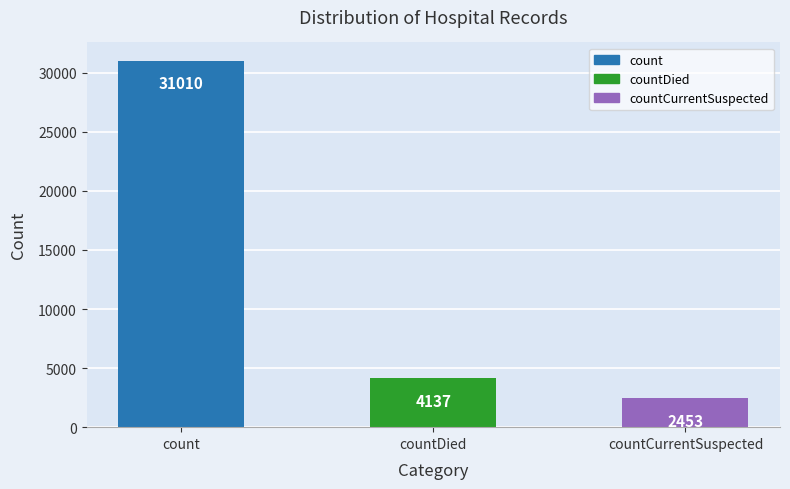

How many values are below 4137?

1